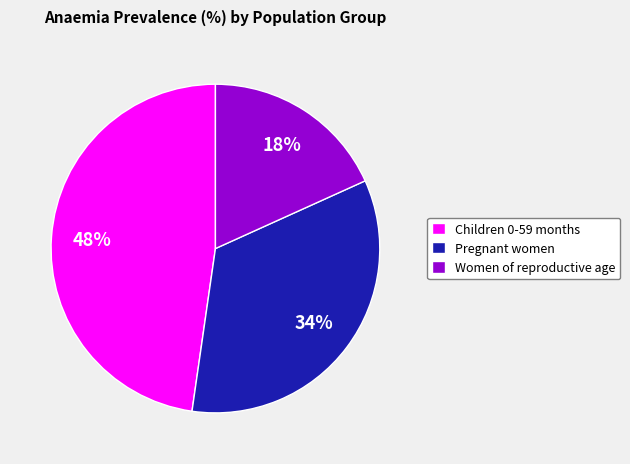

To the nearest percent, what percentage of the pie is Women of reproductive age?

18%